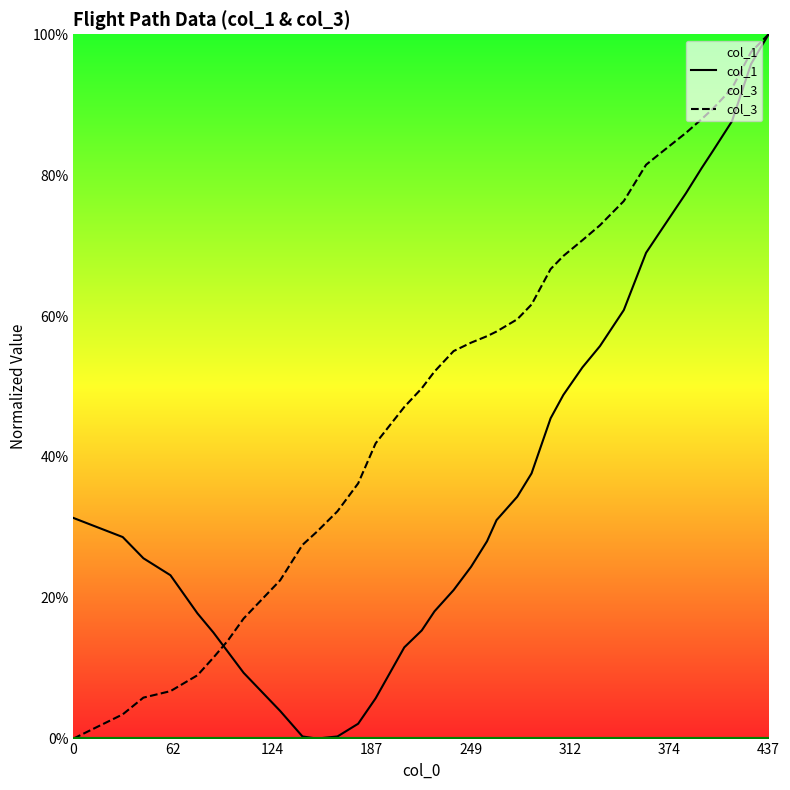

Rank the series by their average value, from highest to lowest.

col_3, col_1